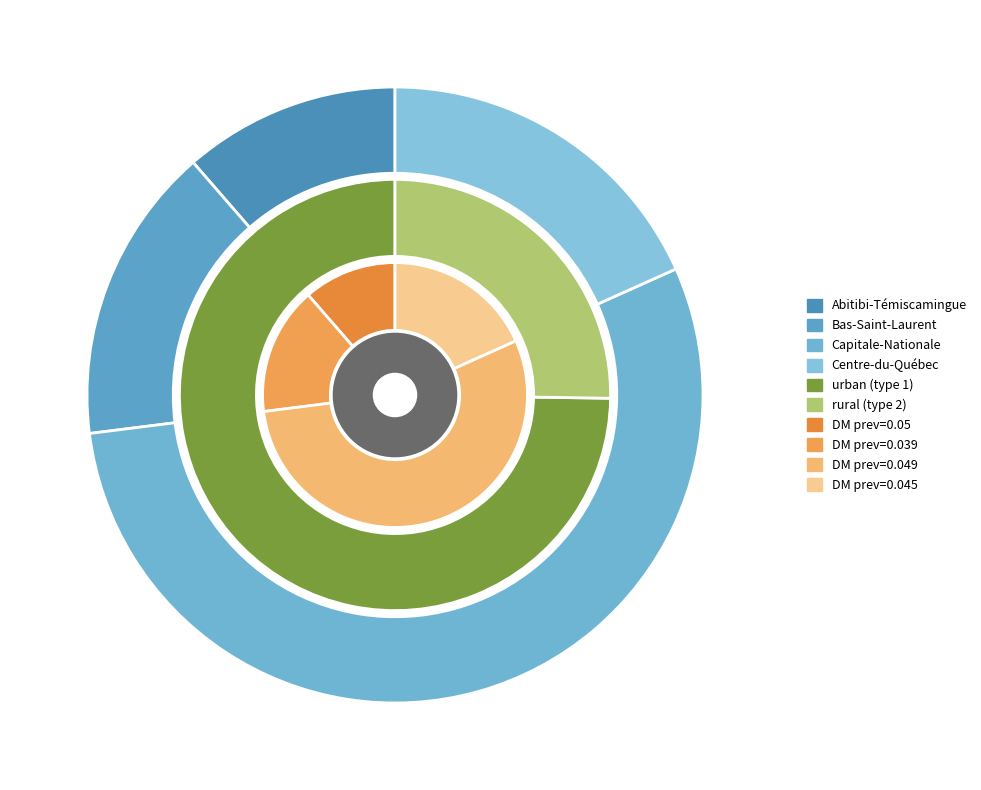

Is 1 the majority of the pie?

No